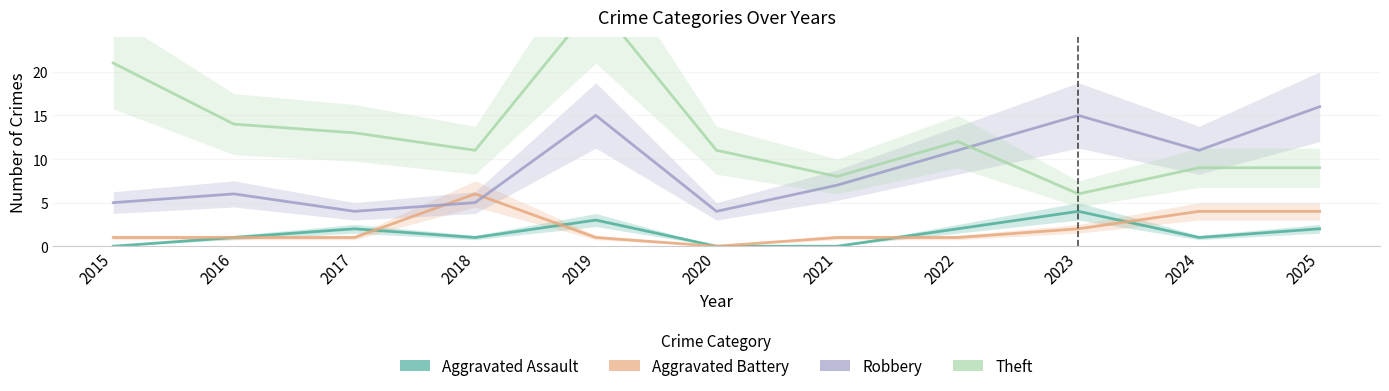

The value of Robbery at 2019 is 15. True or false?

True